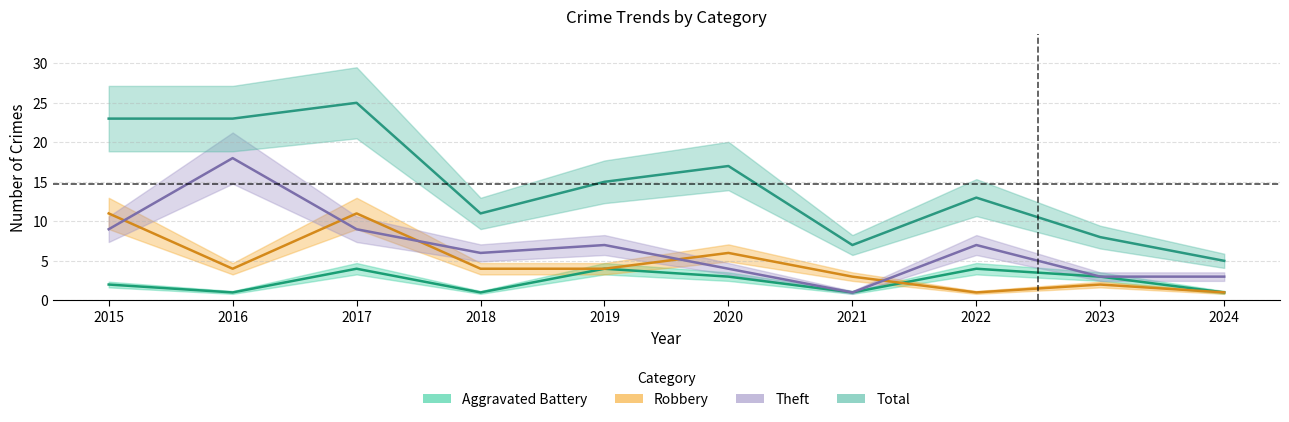

True or false: Aggravated Battery and Total intersect in this chart.

False